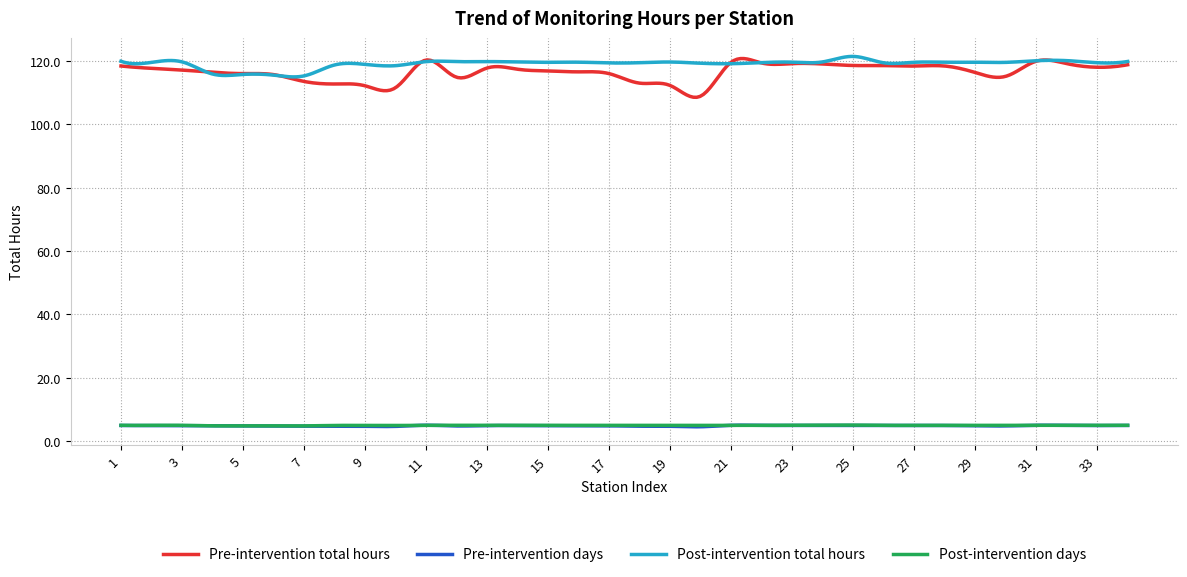

True or false: Post-intervention total hours and Pre-intervention days cross at least once.

False